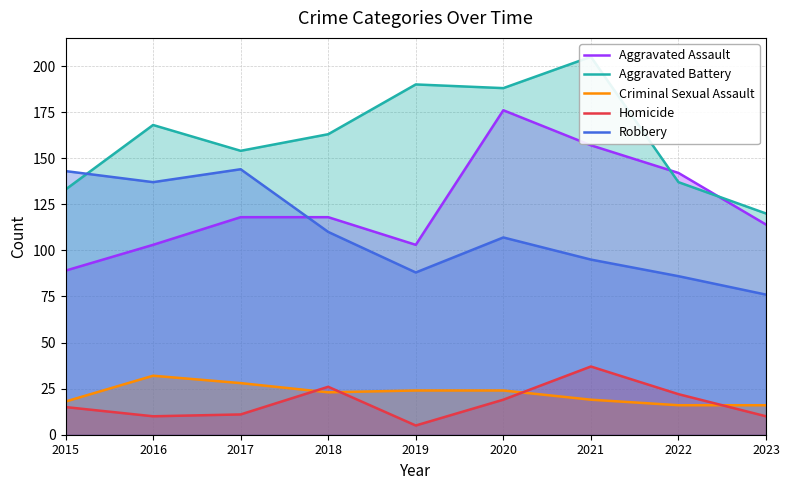

What are all the series names shown in the legend?

Aggravated Assault, Aggravated Battery, Criminal Sexual Assault, Homicide, Robbery